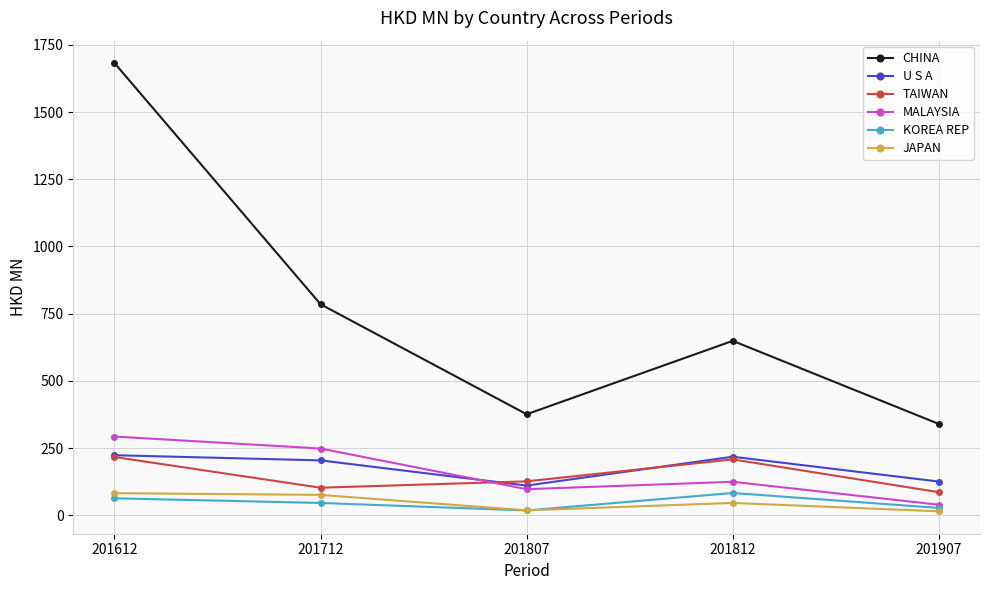

At which label is TAIWAN closest to 151?

201807